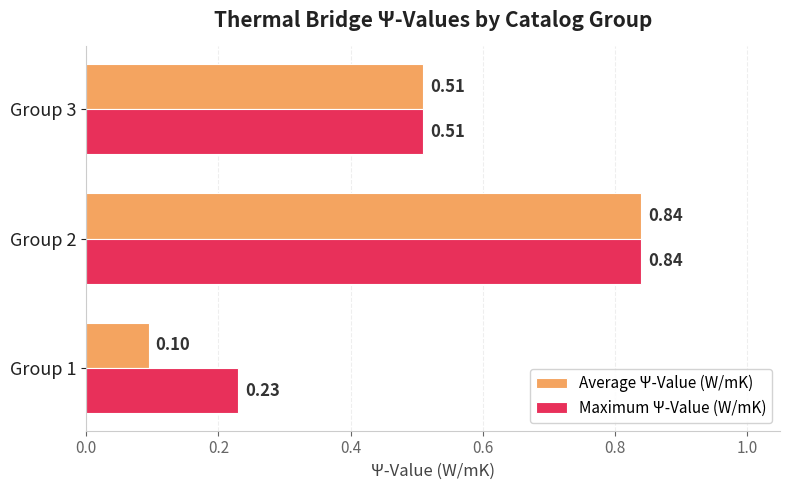

At which category is the sum across all series the highest?

Group 2